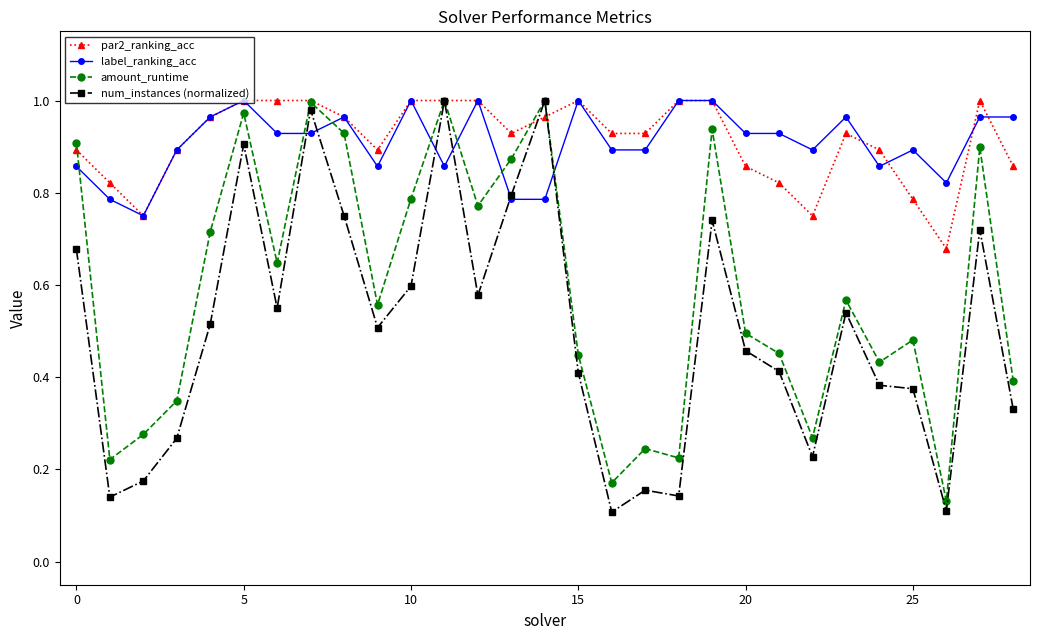

True or false: label_ranking_acc has more than 0 points higher than both neighbors.

True